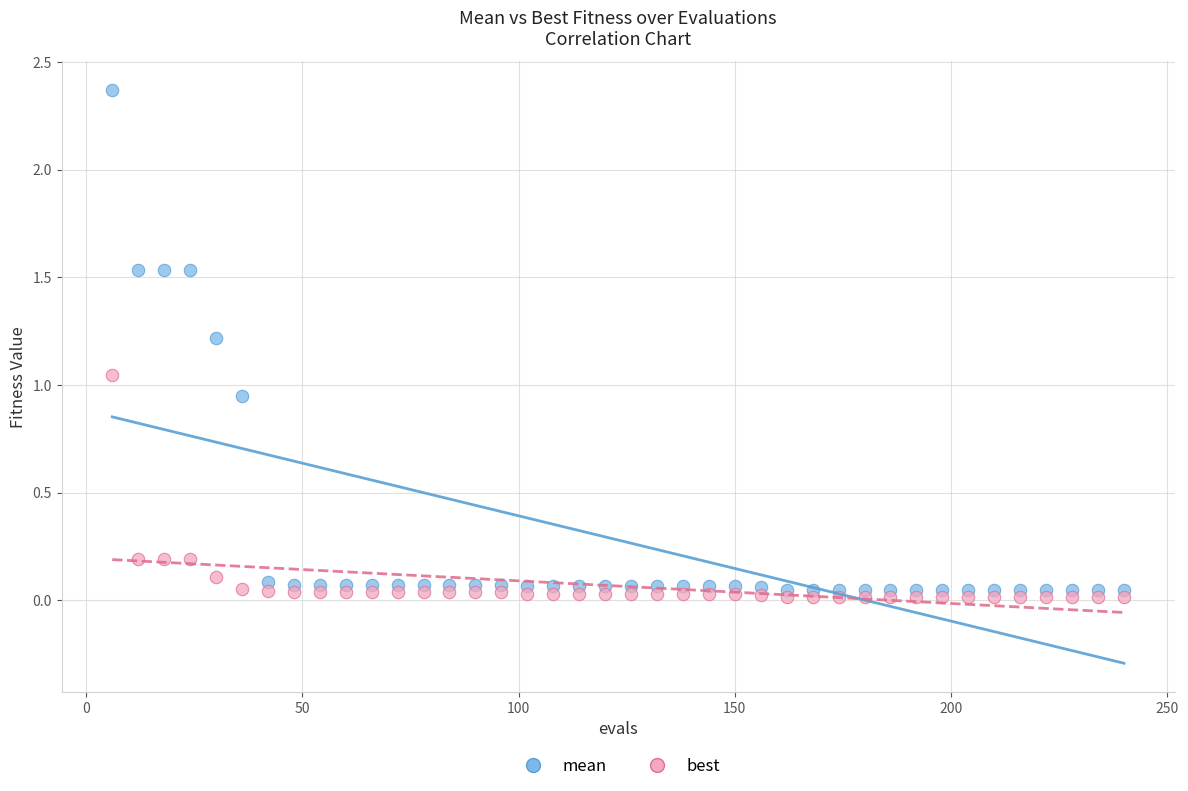

What are all the series names shown in the legend?

mean, best